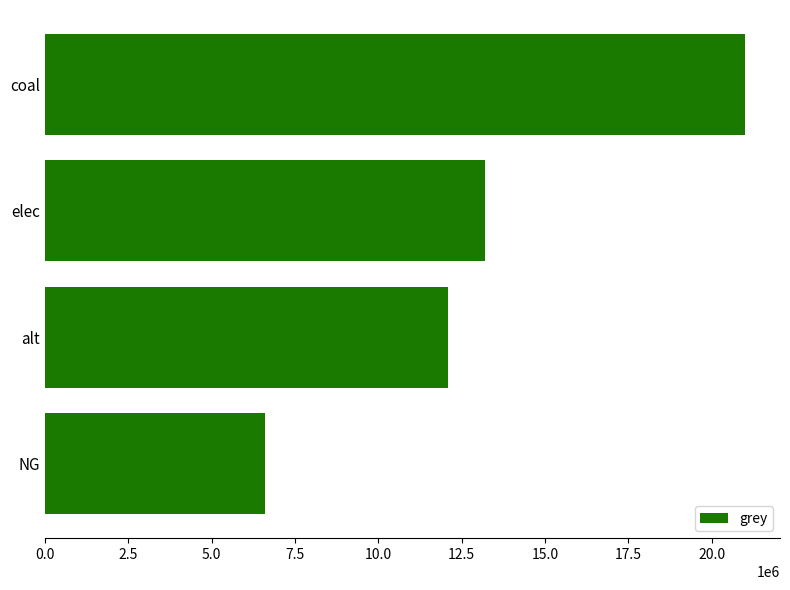

What is the smallest value displayed?

6615330.4